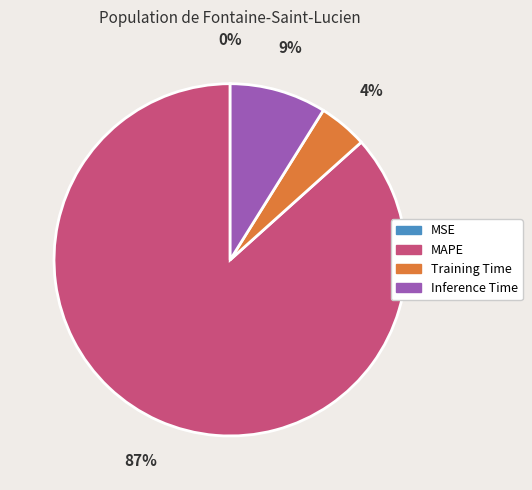

Which category has the biggest portion of the pie?

MAPE